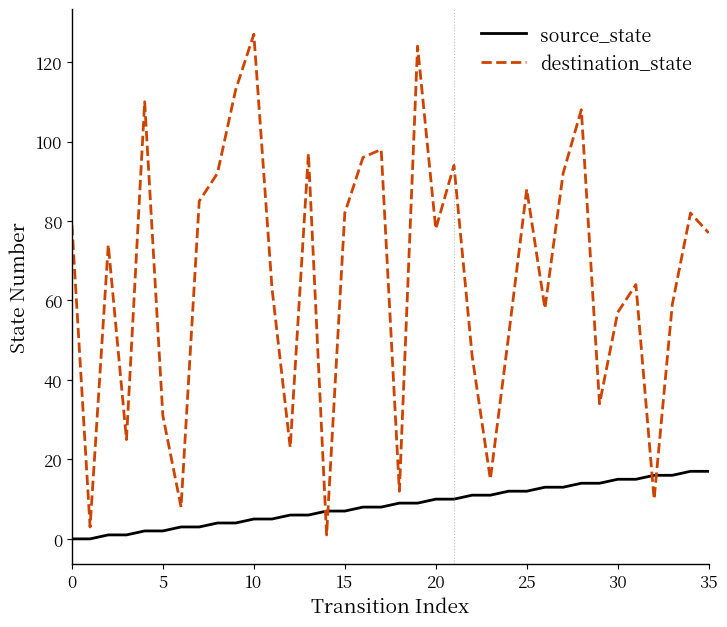

Which series has the largest total across all categories?

destination_state